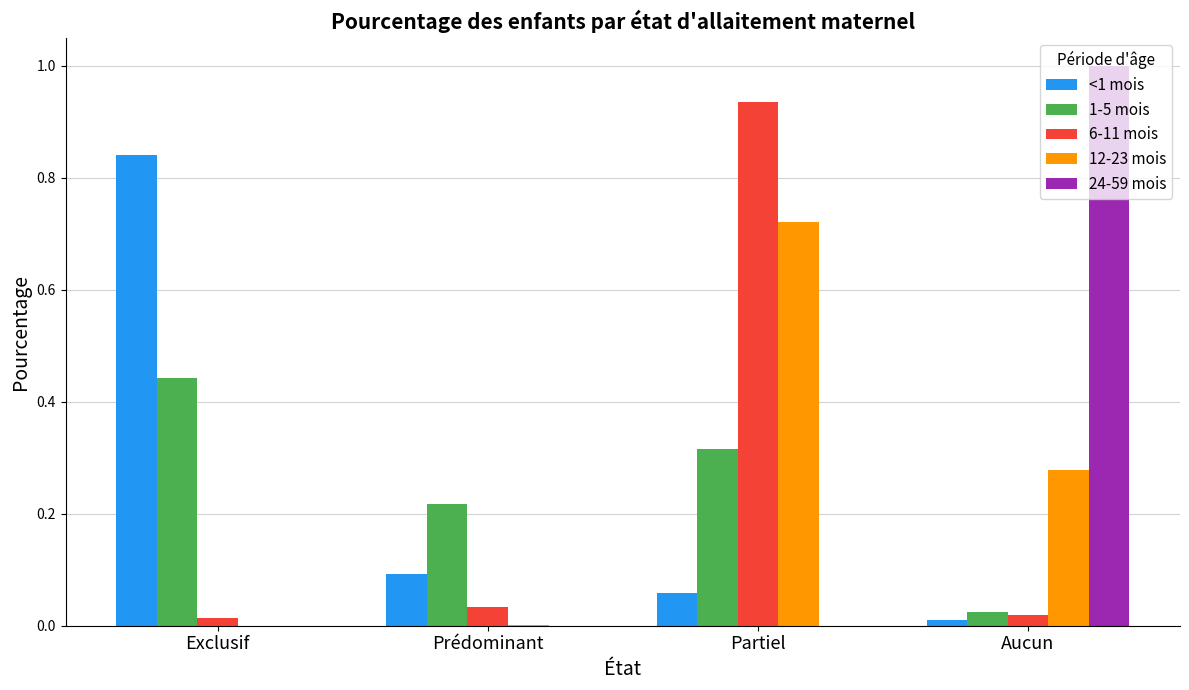

Is it true that 12-23 mois equals 1.2 at Partiel?

False